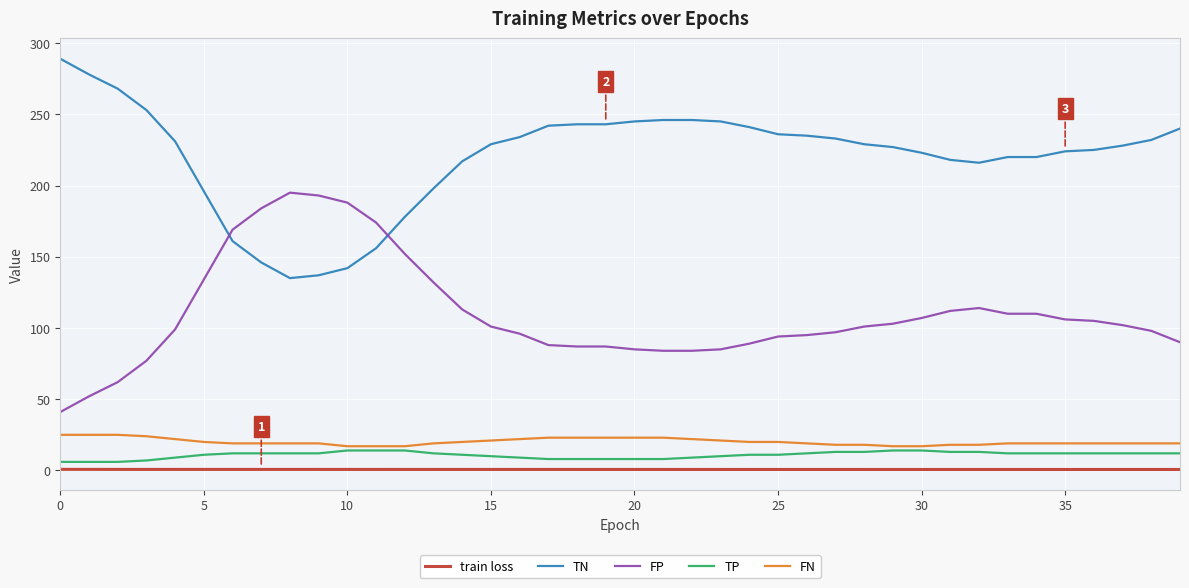

What is the highest value of the TN series?

289.0